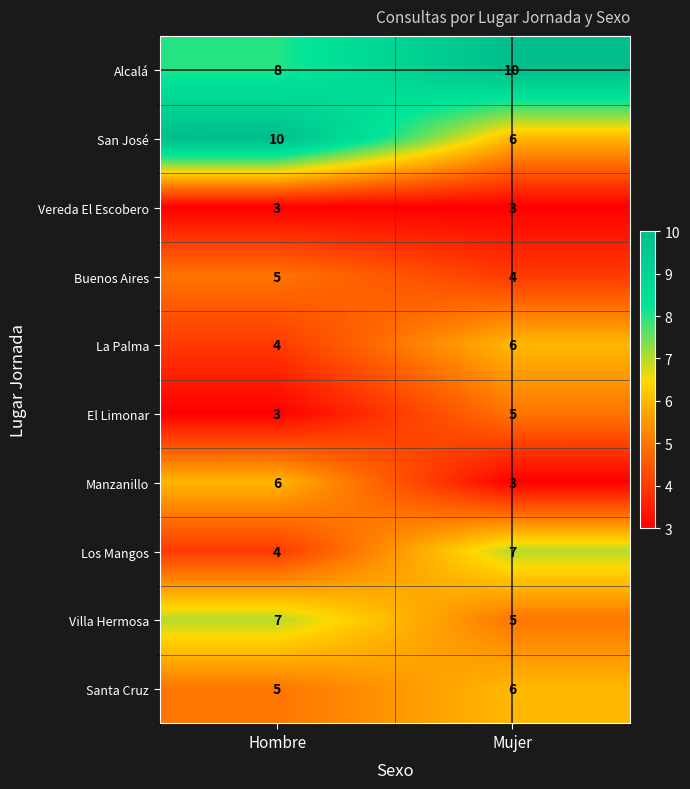

What is the maximum value shown in the chart?

10